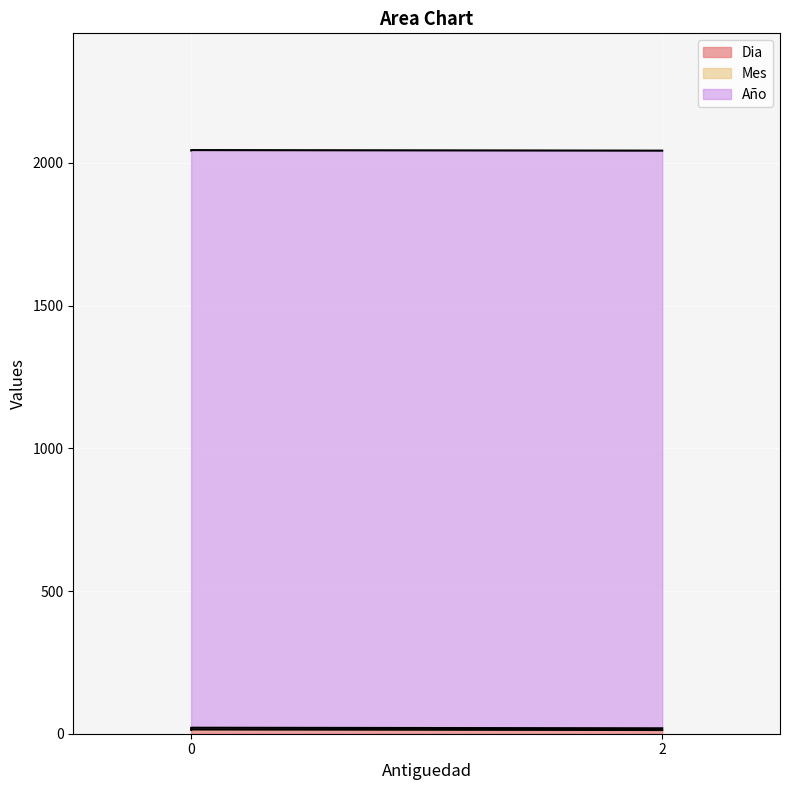

Is it true that Dia equals 13 at 2?

True